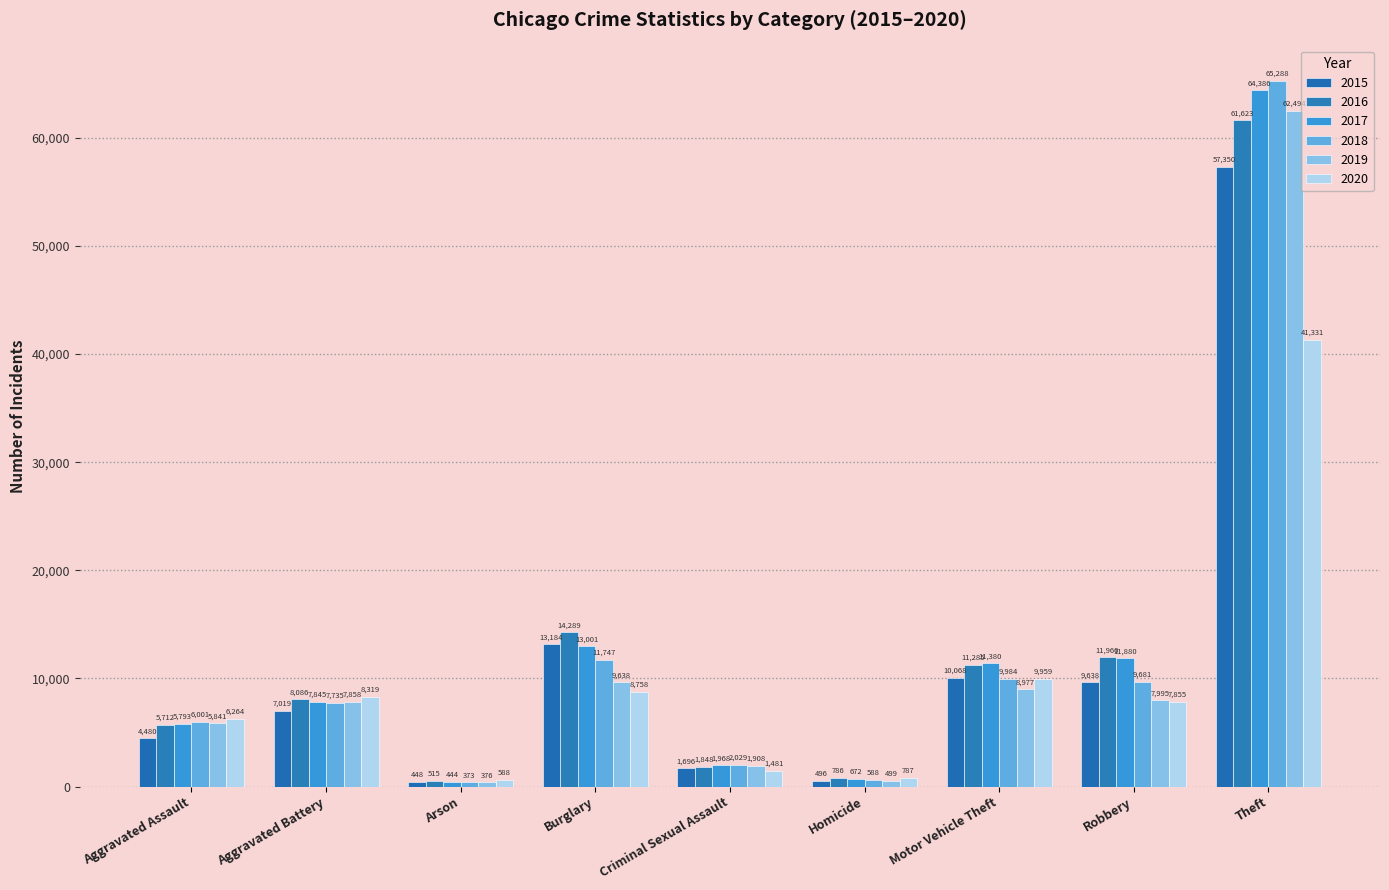

How many data points does each series have?

9